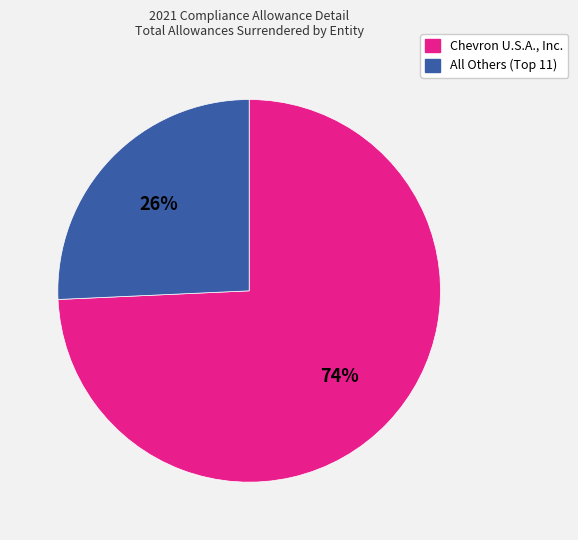

Is there any slice that represents more than half of the pie?

Yes